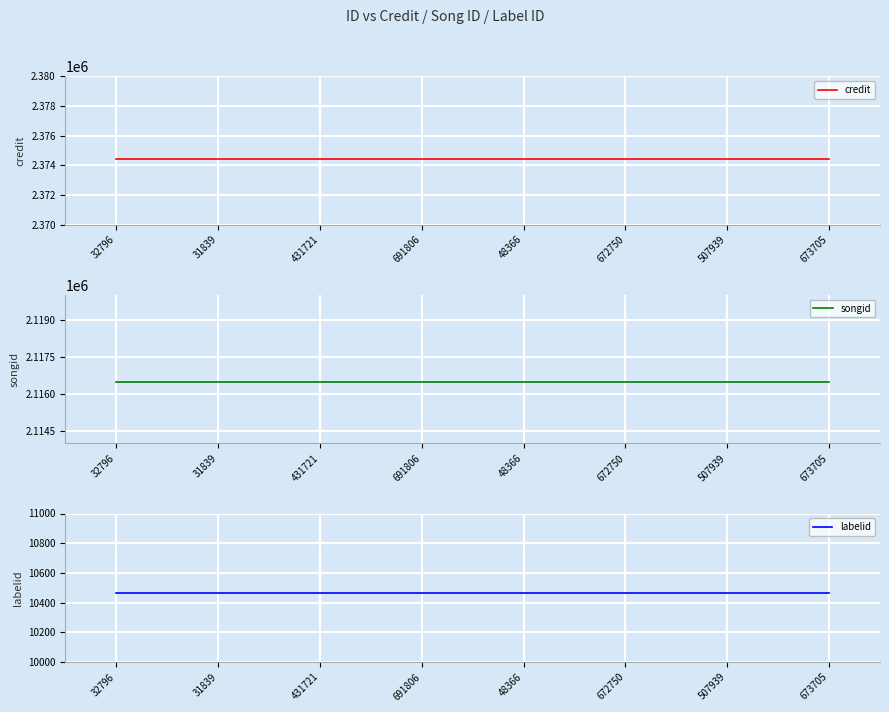

Which label corresponds to the smallest value in the chart?

32796